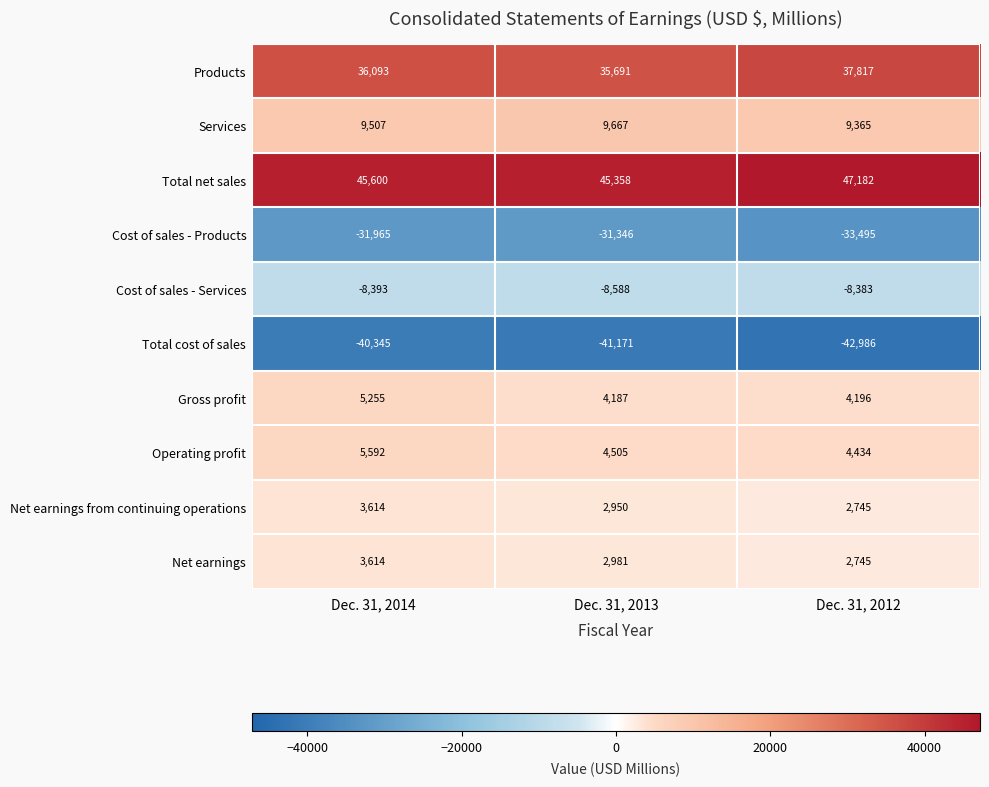

Reading left to right, transcribe all the data shown in this chart.

Products: Dec. 31, 2014=36093	Dec. 31, 2013=35691	Dec. 31, 2012=37817
Services: Dec. 31, 2014=9507	Dec. 31, 2013=9667	Dec. 31, 2012=9365
Total net sales: Dec. 31, 2014=45600	Dec. 31, 2013=45358	Dec. 31, 2012=47182
Cost of sales - Products: Dec. 31, 2014=-31965	Dec. 31, 2013=-31346	Dec. 31, 2012=-33495
Cost of sales - Services: Dec. 31, 2014=-8393	Dec. 31, 2013=-8588	Dec. 31, 2012=-8383
Total cost of sales: Dec. 31, 2014=-40345	Dec. 31, 2013=-41171	Dec. 31, 2012=-42986
Gross profit: Dec. 31, 2014=5255	Dec. 31, 2013=4187	Dec. 31, 2012=4196
Operating profit: Dec. 31, 2014=5592	Dec. 31, 2013=4505	Dec. 31, 2012=4434
Net earnings from continuing operations: Dec. 31, 2014=3614	Dec. 31, 2013=2950	Dec. 31, 2012=2745
Net earnings: Dec. 31, 2014=3614	Dec. 31, 2013=2981	Dec. 31, 2012=2745